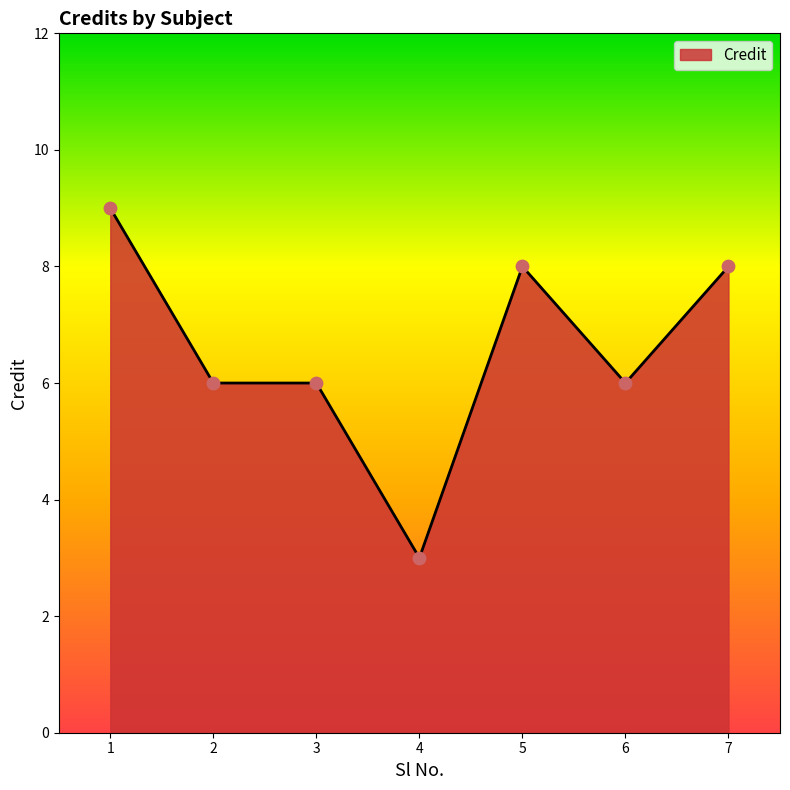

What is the ratio of the value at 1 to the value at 5?

1.1